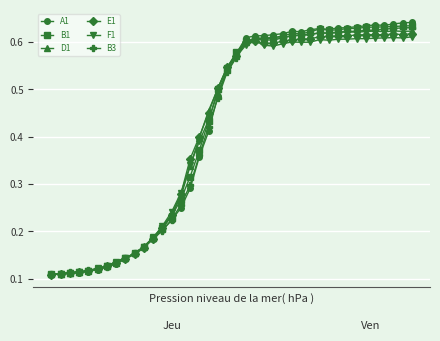

After their last crossing, which series has the higher values: F1 or E1?

E1